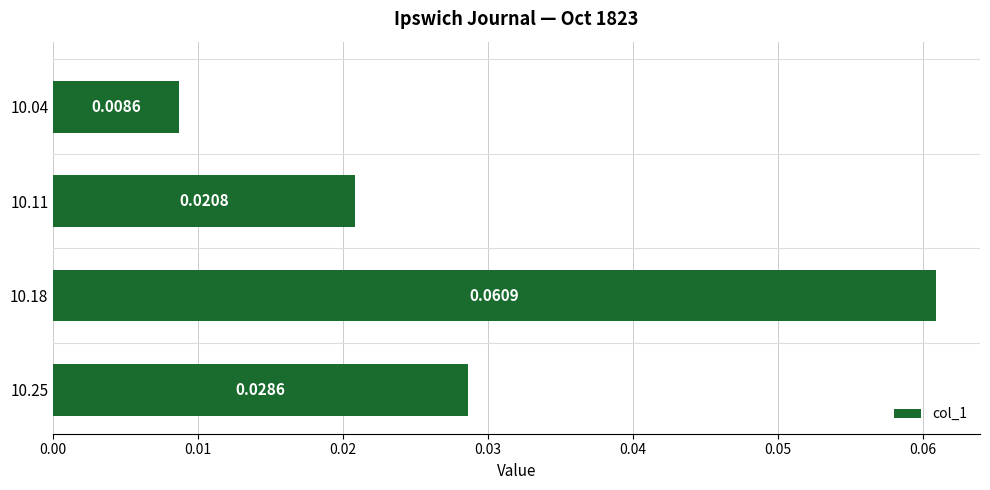

List the labels in order of value, largest first.

10.18, 10.25, 10.11, 10.04